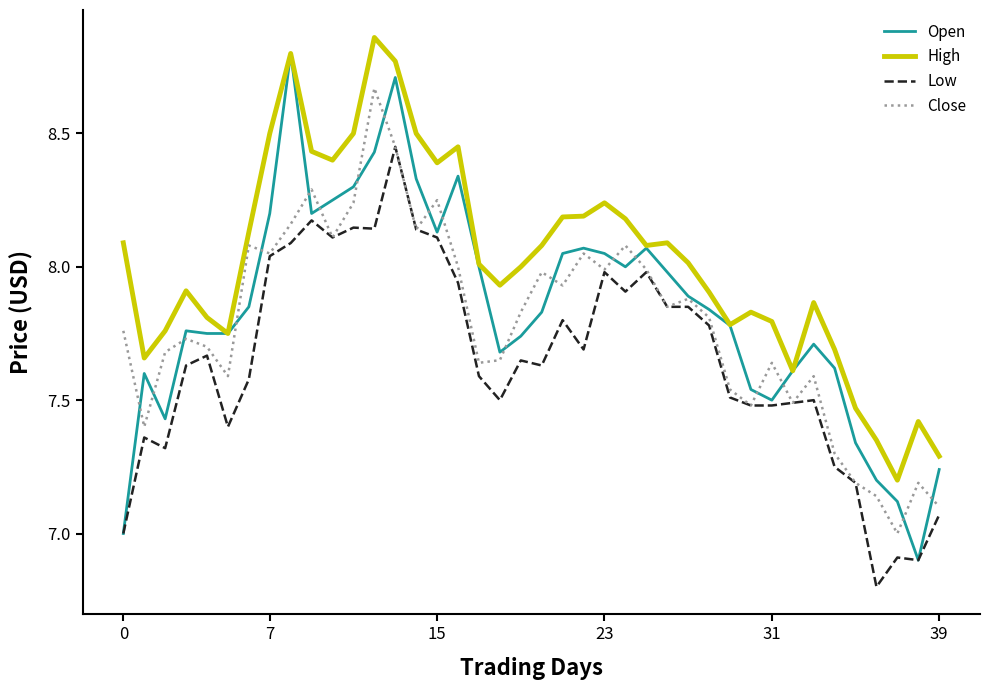

Which series has the largest total across all categories?

High